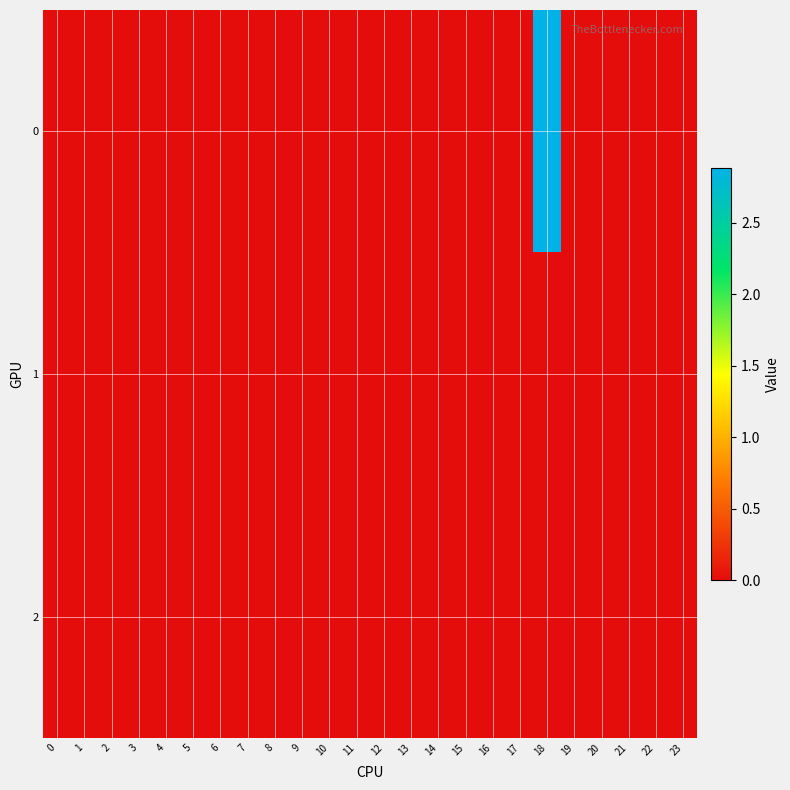

Reading right to left, list all the values displayed in this chart.

0: 23=0.0	22=0.0	21=0.0	20=0.0	19=0.0	18=2.9	17=0.0	16=0.0	15=0.0	14=0.0	13=0.0	12=0.0	11=0.0	10=0.0	9=0.0	8=0.0	7=0.0	6=0.0	5=0.0	4=0.0	3=0.0	2=0.0	1=0.0	0=0.0
1: 23=0.0	22=0.0	21=0.0	20=0.0	19=0.0	18=0.0	17=0.0	16=0.0	15=0.0	14=0.0	13=0.0	12=0.0	11=0.0	10=0.0	9=0.0	8=0.0	7=0.0	6=0.0	5=0.0	4=0.0	3=0.0	2=0.0	1=0.0	0=0.0
2: 23=0.0	22=0.0	21=0.0	20=0.0	19=0.0	18=0.0	17=0.0	16=0.0	15=0.0	14=0.0	13=0.0	12=0.0	11=0.0	10=0.0	9=0.0	8=0.0	7=0.0	6=0.0	5=0.0	4=0.0	3=0.0	2=0.0	1=0.0	0=0.0